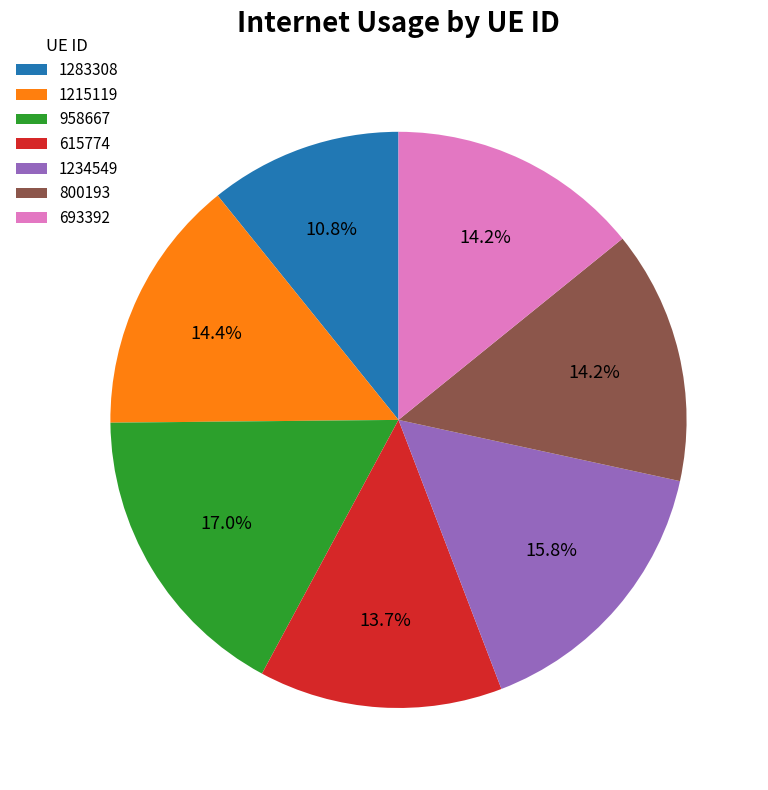

Does 693392 account for over 50% of the chart?

No